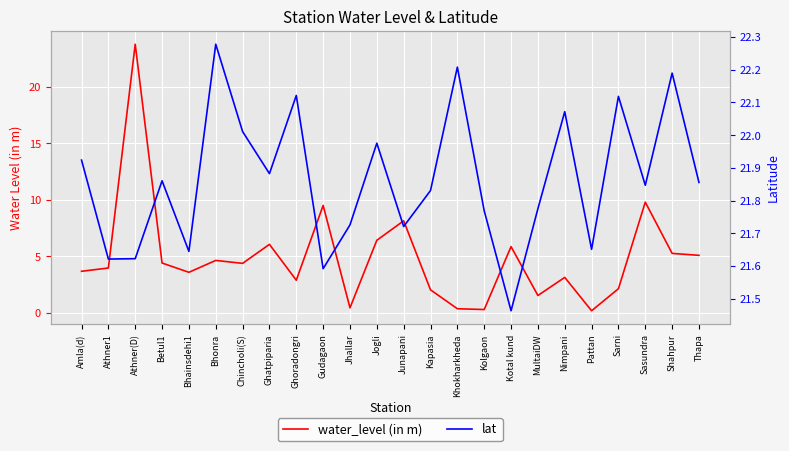

What position from the left is Bhainsdehi1?

5